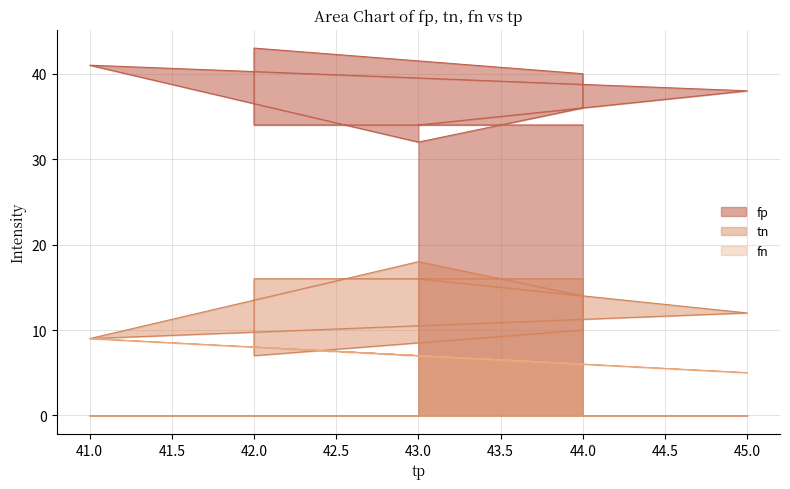

Is the value of fp at 44 greater than the value of tn at 44?

Yes